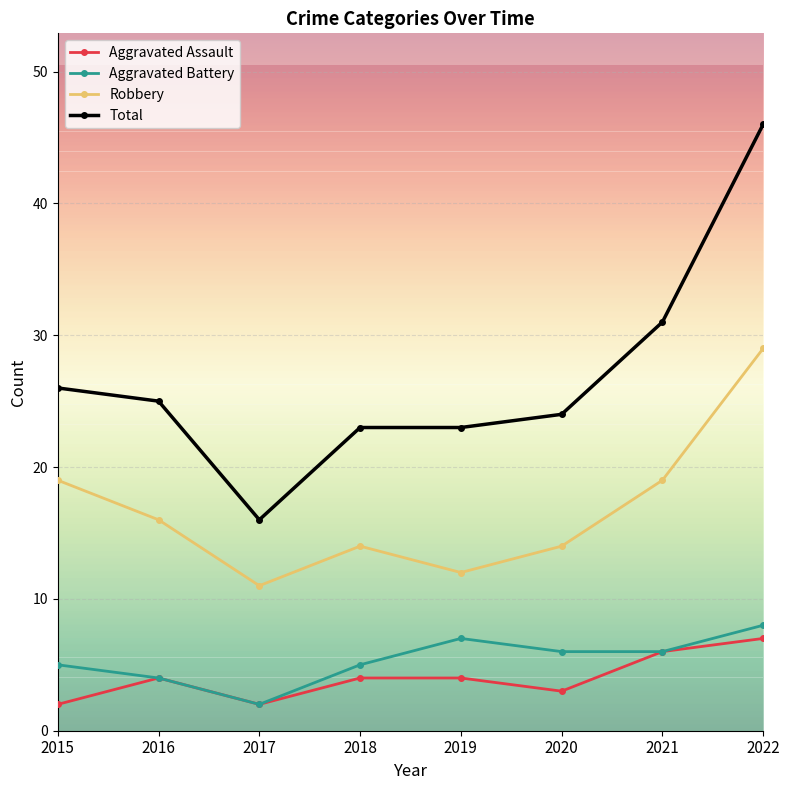

What is the total value across all series at 2018?

46